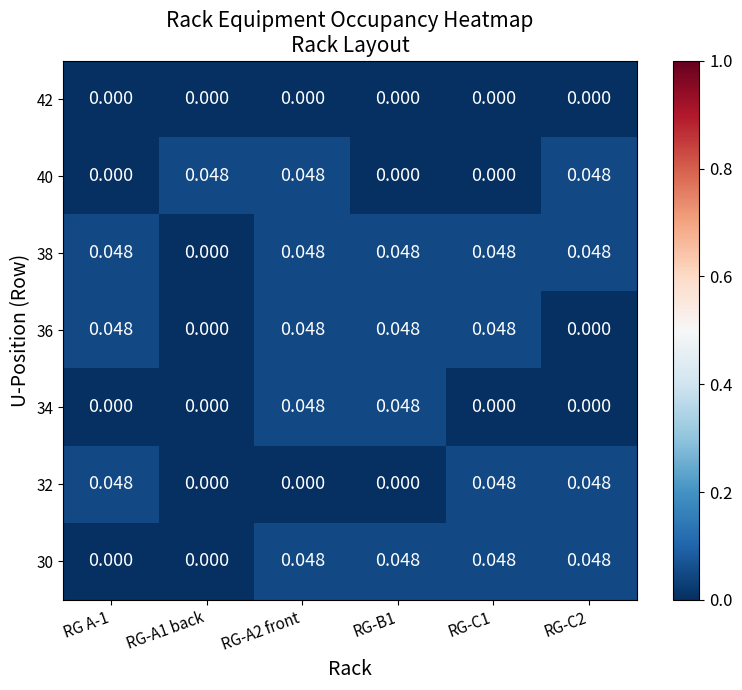

Is the value of 40 at RG-B1 greater than the value of 30 at RG-C2?

No